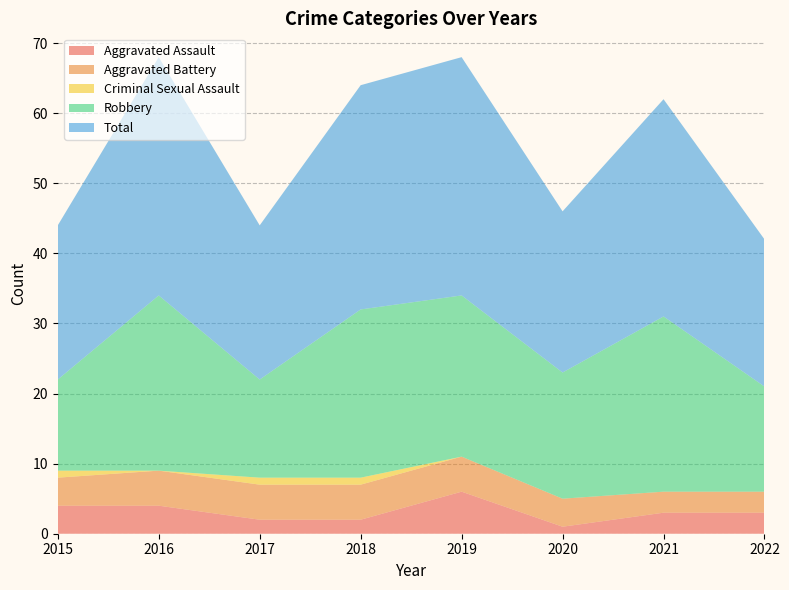

Reading left to right, transcribe all the data shown in this chart.

Aggravated Assault: 4	4	2	2	6	1	3	3
Aggravated Battery: 4	5	5	5	5	4	3	3
Criminal Sexual Assault: 1	0	1	1	0	0	0	0
Robbery: 13	25	14	24	23	18	25	15
Total: 22	34	22	32	34	23	31	21